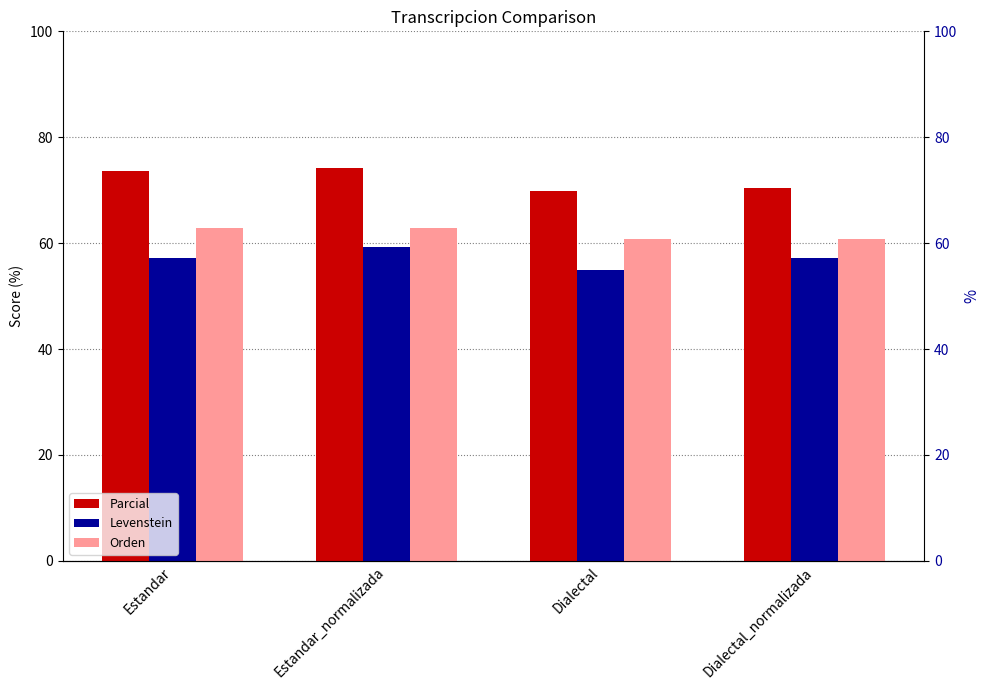

How many groups of bars are there?

4